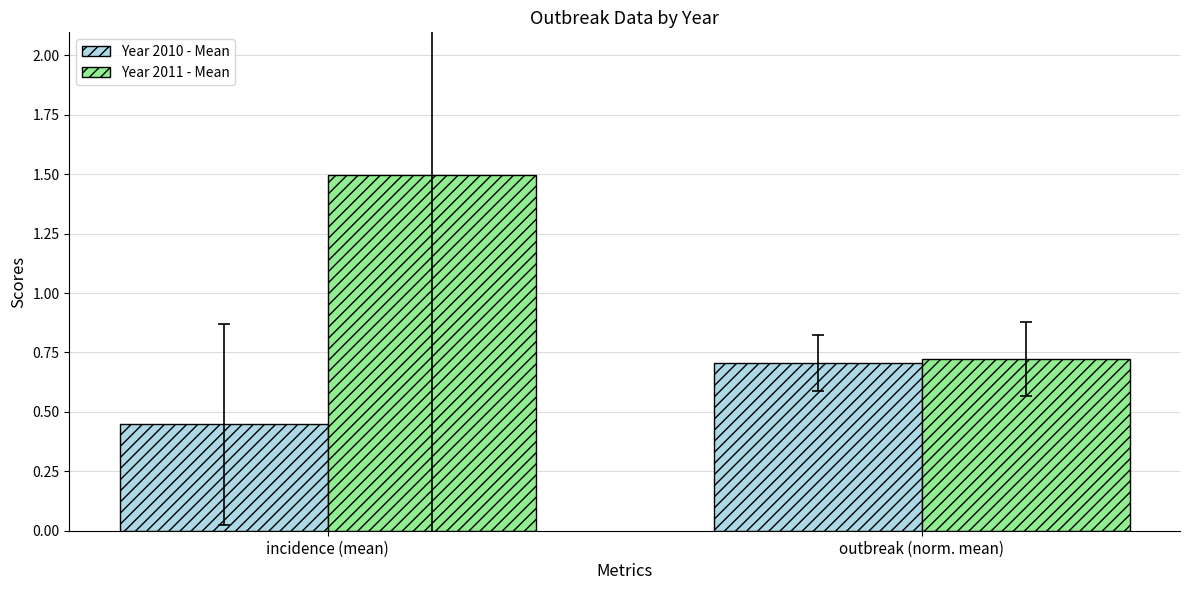

How many categories are shown in the chart?

2